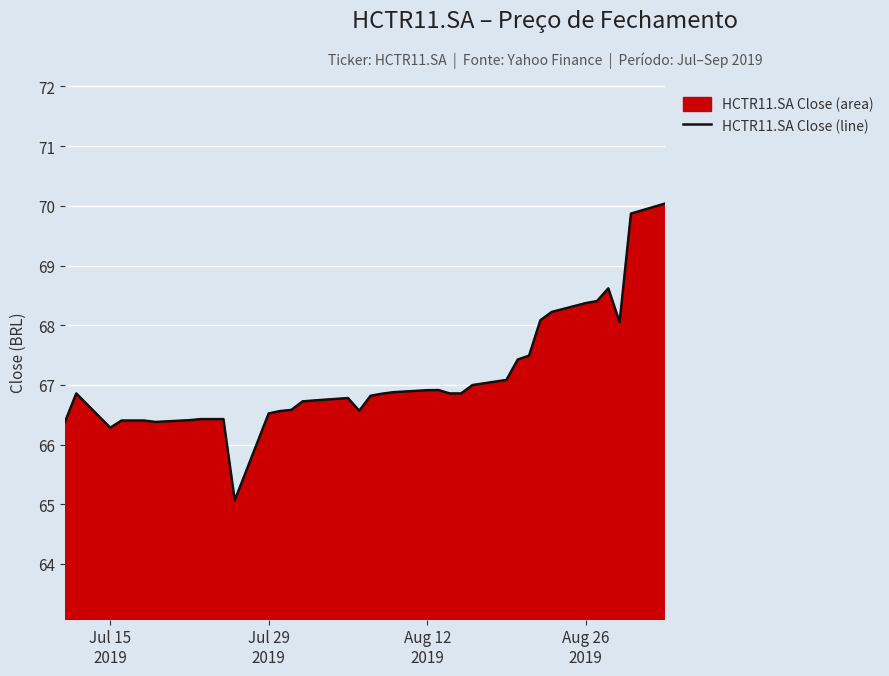

What is the difference between the maximum and minimum values?

5.0